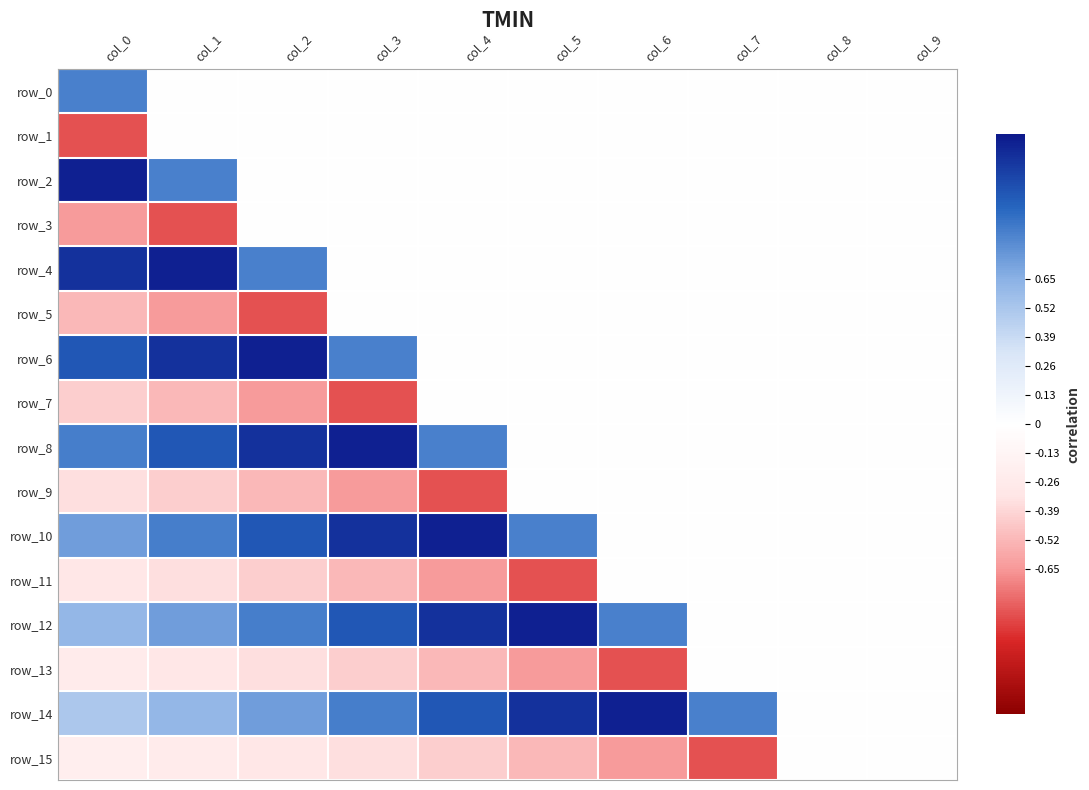

What is the sum of all row_12 values?

6.6